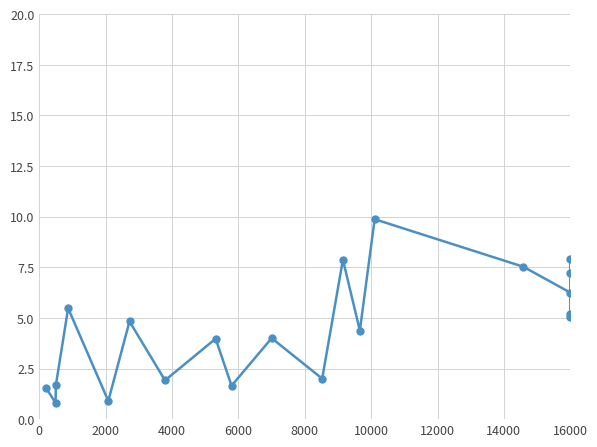

Between 2000 and 19, which is larger?

19